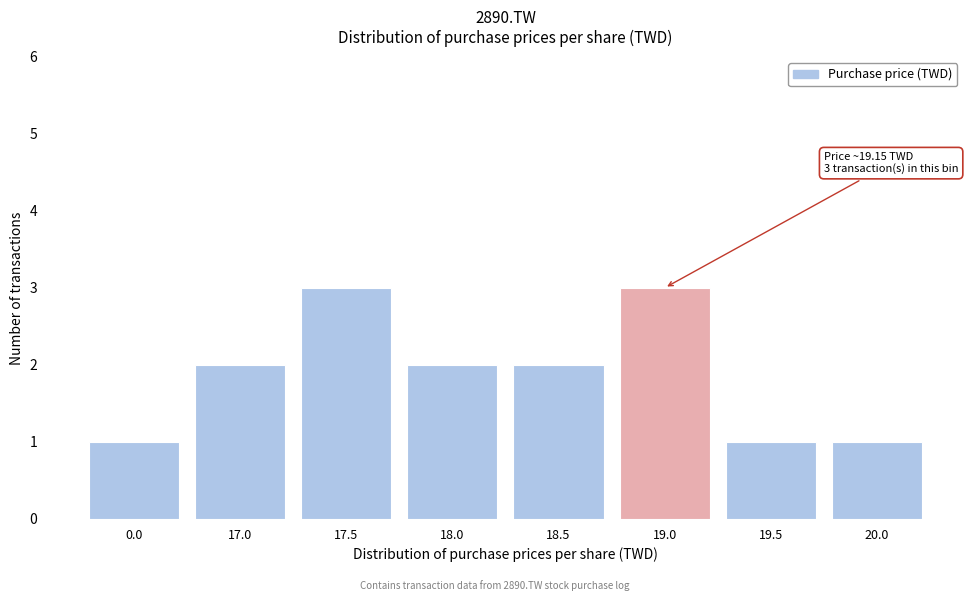

Reading right to left, transcribe all the data shown in this chart.

20.0=1	19.5=1	19.0=3	18.5=2	18.0=2	17.5=3	17.0=2	0.0=1